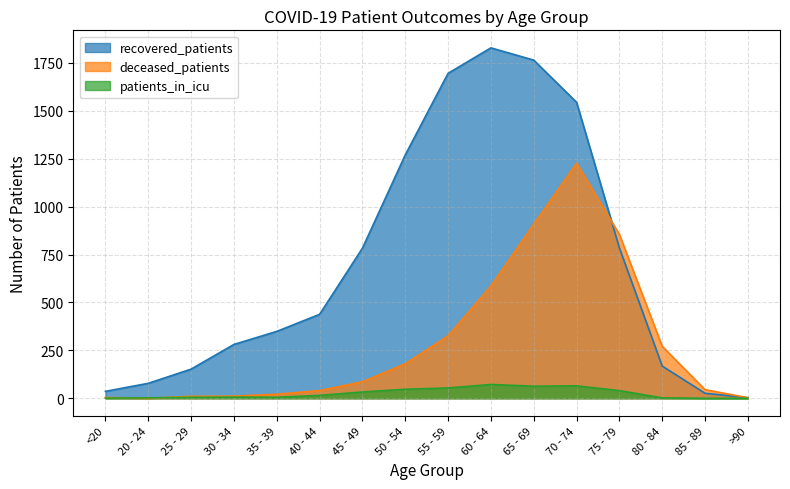

How many lines are shown in the chart?

3